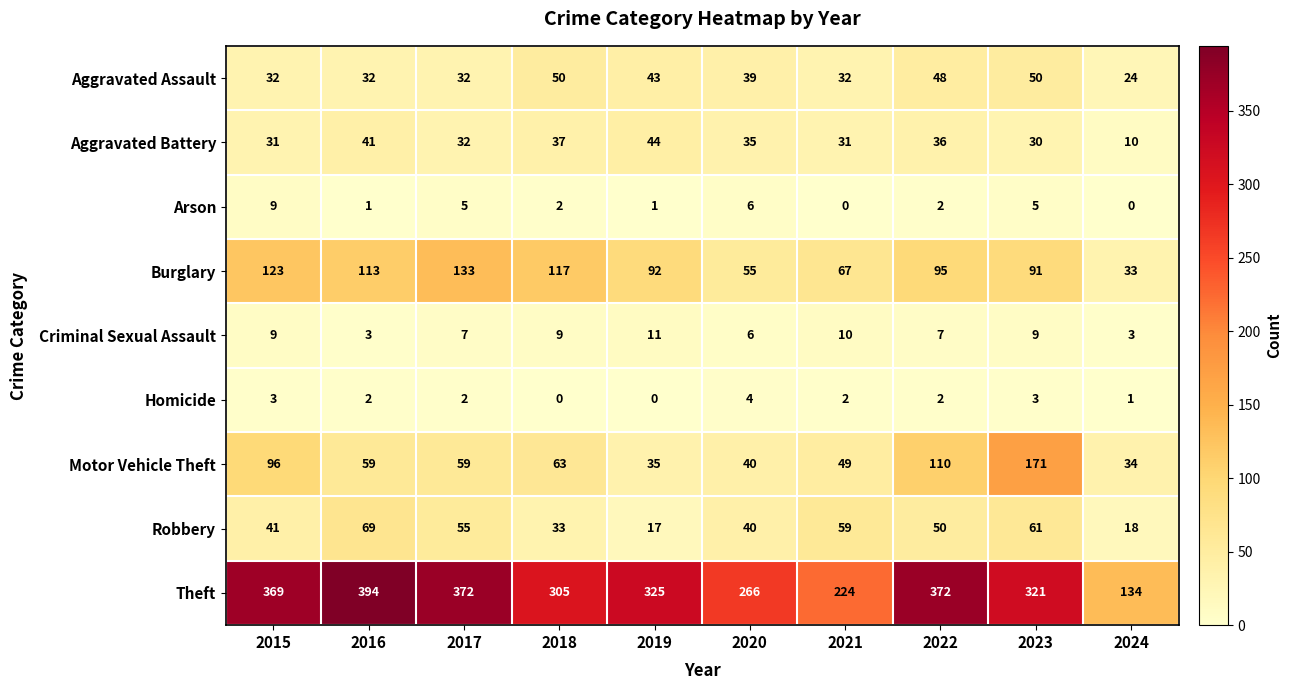

What is the difference between the maximum and minimum values in the Motor Vehicle Theft series?

137